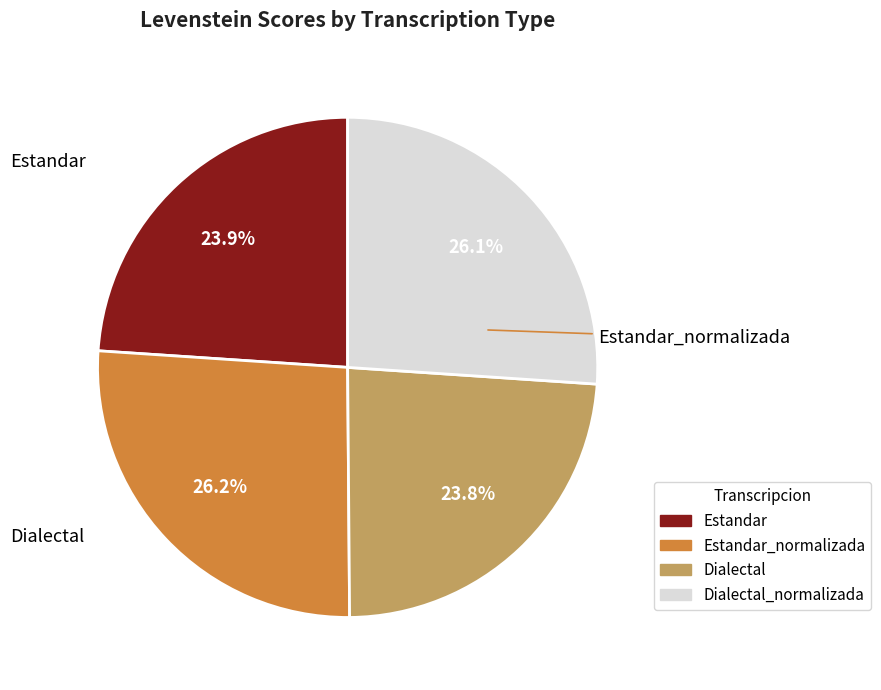

Does any single category account for the majority?

No